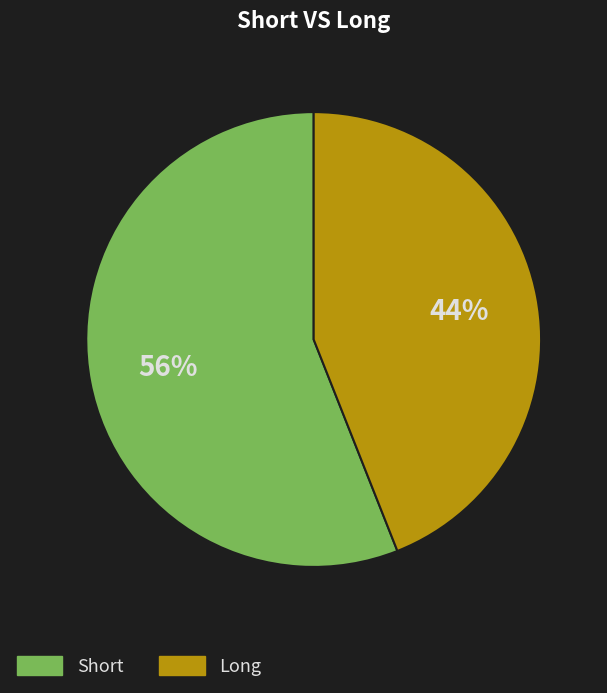

To the nearest percent, what portion does Short represent?

56%